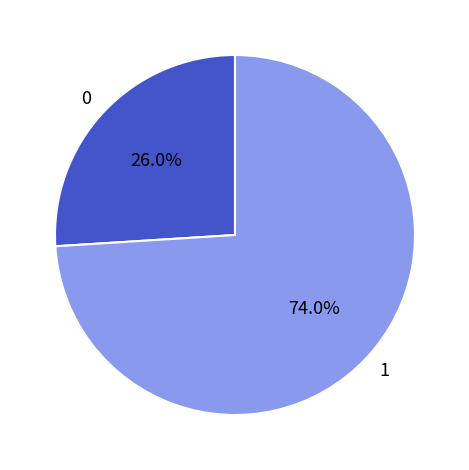

The 1 slice represents 81% of the pie. True or false?

False